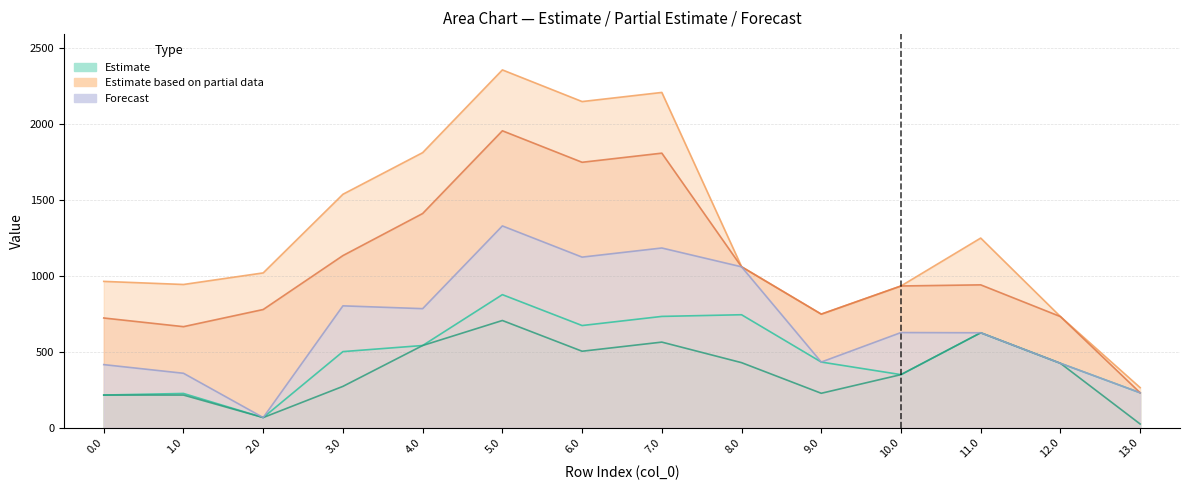

Reading left to right, extract all data points from this chart.

col_1: 0.0=215.4	1.0=225.8	2.0=67.4	3.0=501.1	4.0=541.2	5.0=875.8	6.0=672.7	7.0=732.7	8.0=743.7	9.0=432.4	10.0=349.7	11.0=625.1	12.0=424.2	13.0=230.4
col_2: 0.0=215.4	1.0=215.4	2.0=67.4	3.0=272.5	4.0=541.2	5.0=705.8	6.0=503.6	7.0=563.6	8.0=428.5	9.0=227.0	10.0=349.7	11.0=625.1	12.0=424.2	13.0=25.0
col_20: 0.0=963.0	1.0=942.7	2.0=1018.9	3.0=1536.1	4.0=1809.9	5.0=2354.0	6.0=2145.8	7.0=2205.8	8.0=1060.1	9.0=747.6	10.0=932.8	11.0=1248.0	12.0=731.6	13.0=264.1
col_21: 0.0=722.2	1.0=665.3	2.0=778.1	3.0=1132.8	4.0=1409.5	5.0=1953.7	6.0=1746.5	7.0=1806.5	8.0=1058.8	9.0=747.6	10.0=932.8	11.0=940.2	12.0=731.6	13.0=230.4
col_23: 0.0=415.6	1.0=358.6	2.0=67.4	3.0=802.2	4.0=783.7	5.0=1327.8	6.0=1122.6	7.0=1182.6	8.0=1058.8	9.0=432.4	10.0=626.5	11.0=625.1	12.0=424.2	13.0=230.4